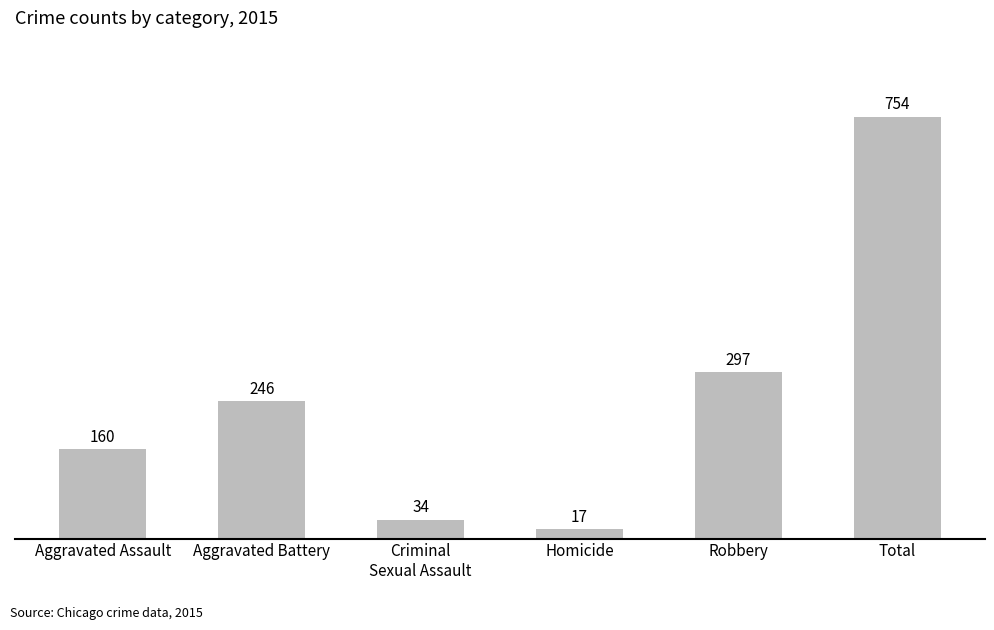

At which category does the chart reach its peak across all series?

Total